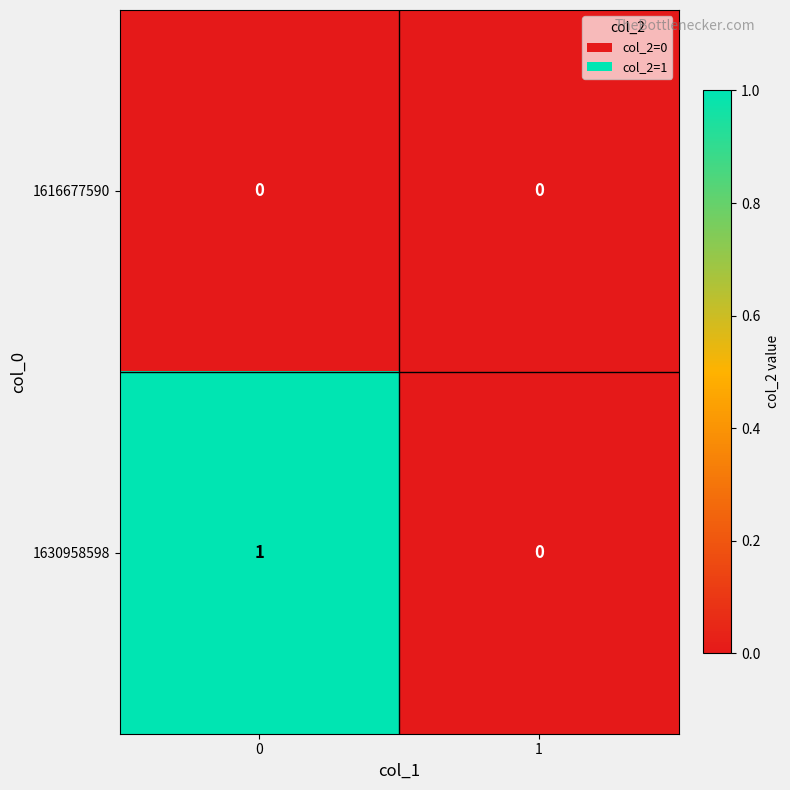

The 1630958598 series shows -1 at 1. True or false?

False